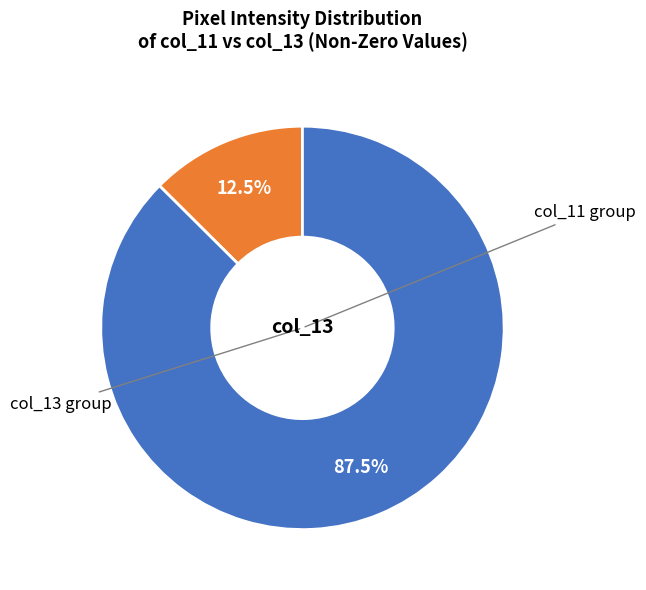

Is there a majority slice in this chart?

Yes